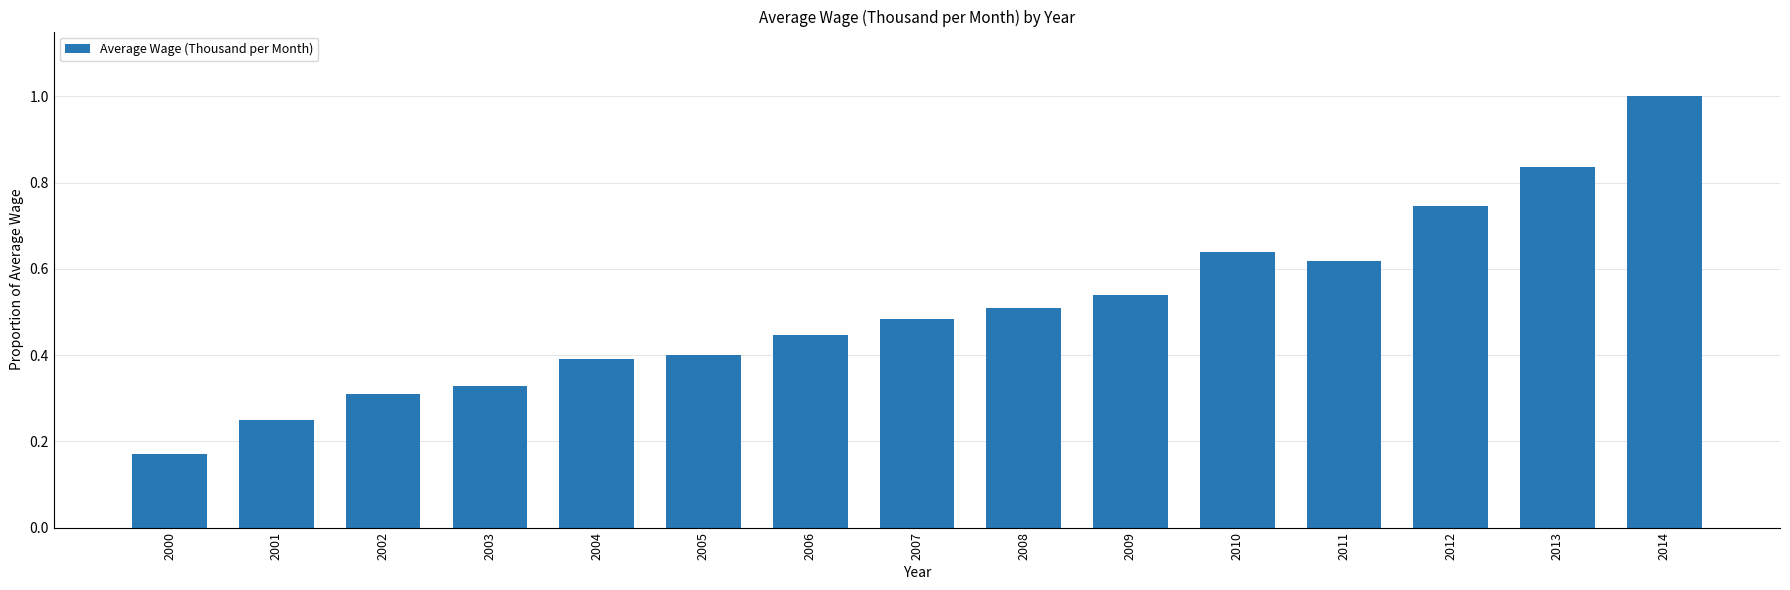

How many values are between 0 and 1?

15